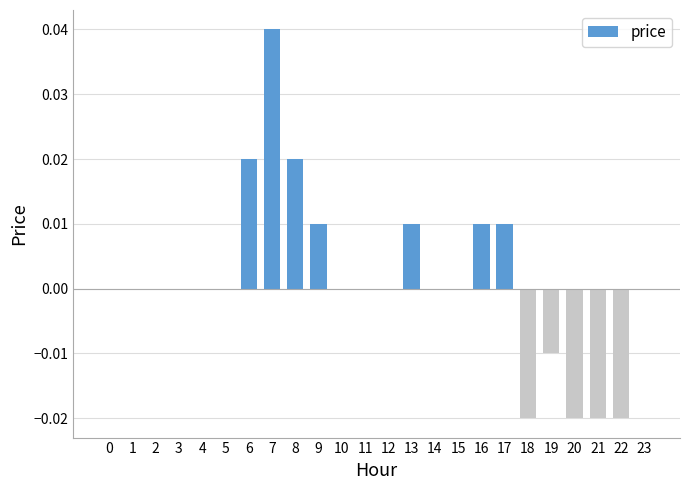

Which category has the highest value across all series?

7